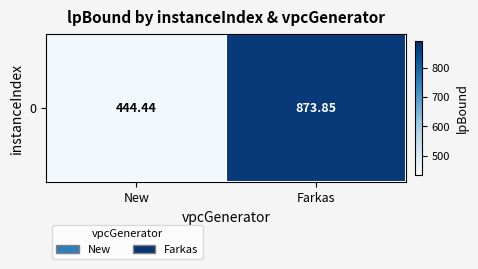

At which category does the chart reach its minimum across all series?

New